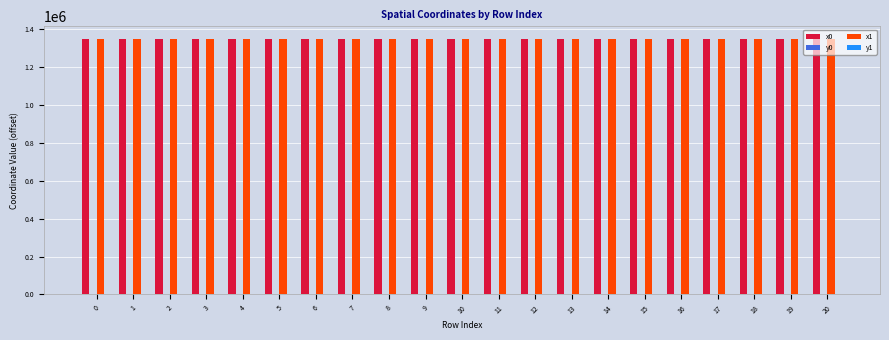

What is the greatest value displayed?

1344473.3